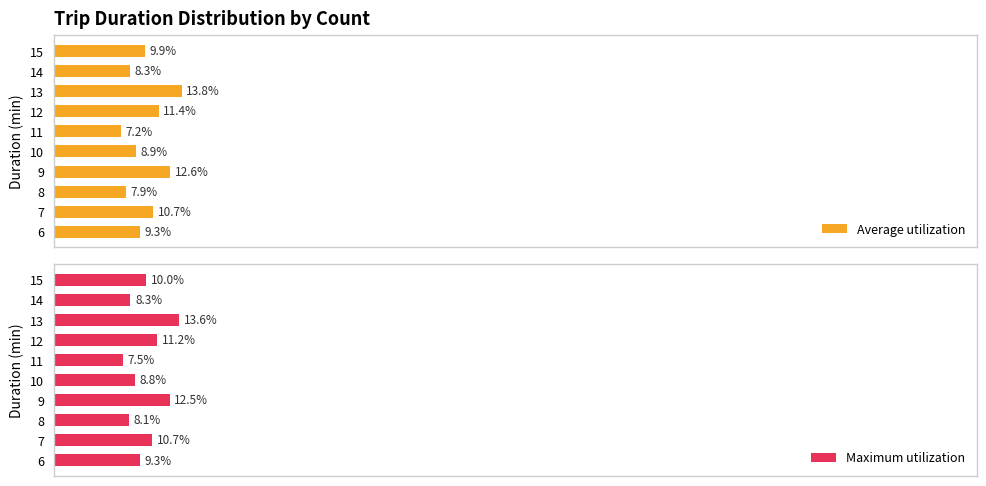

Is the value of Average utilization at 14 greater than the value of Maximum utilization at 15?

No